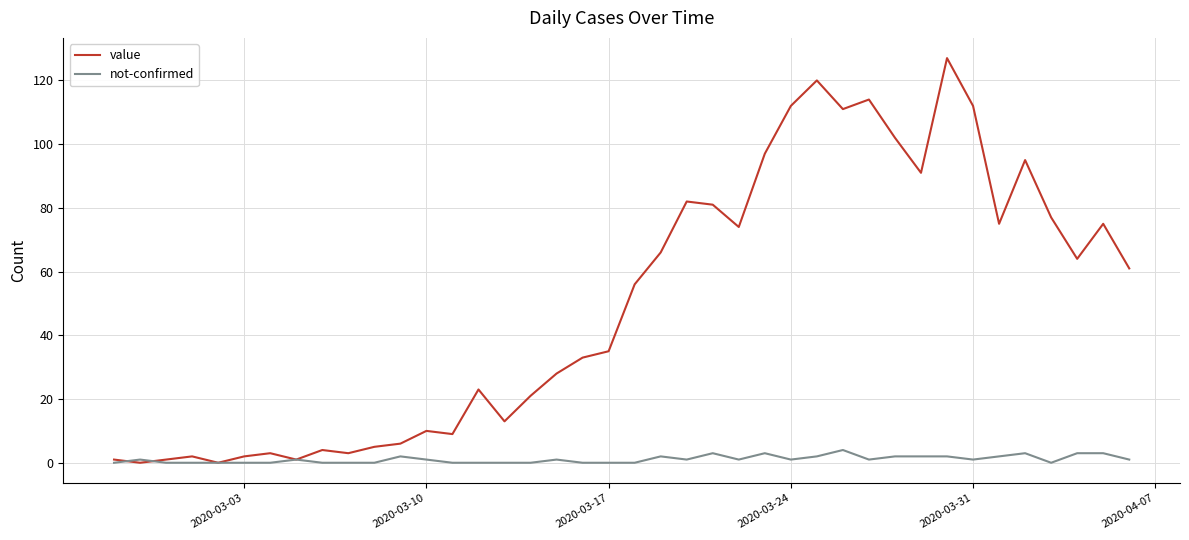

Reading left to right, list all the values displayed in this chart.

value: 1	0	1	2	0	2	3	1	4	3	5	6	10	9	23	13	21	28	33	35	56	66	82	81	74	97	112	120	111	114	102	91	127	112	75	95	77	64	75	61
not-confirmed: 0	1	0	0	0	0	0	1	0	0	0	2	1	0	0	0	0	1	0	0	0	2	1	3	1	3	1	2	4	1	2	2	2	1	2	3	0	3	3	1